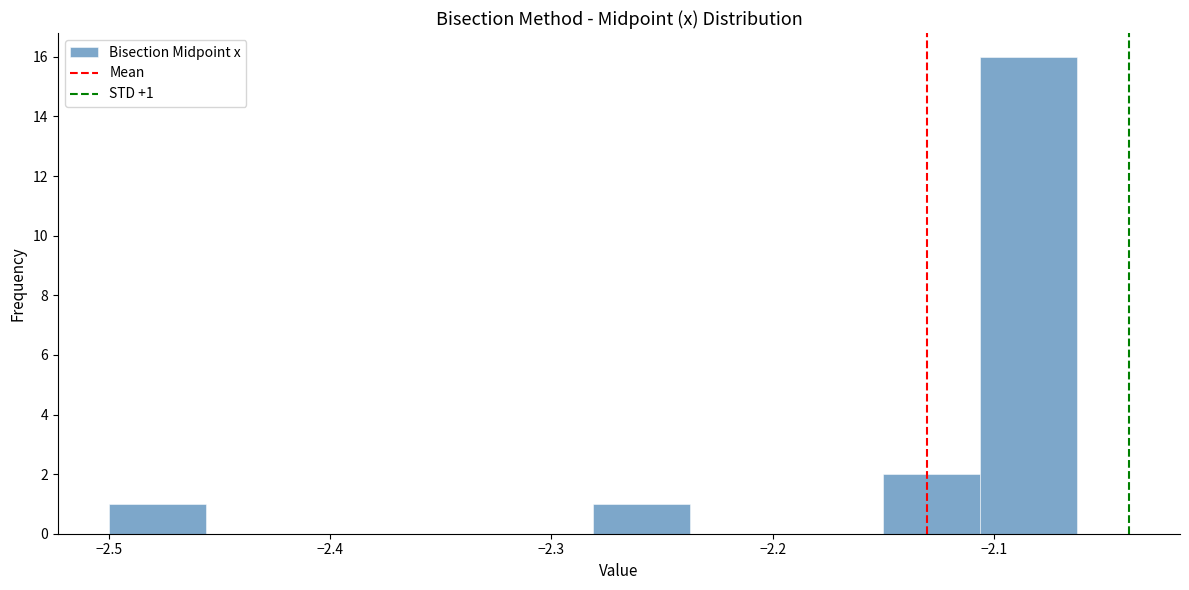

Over which range of the x-axis is the bar tallest?

-2.11 to -2.06